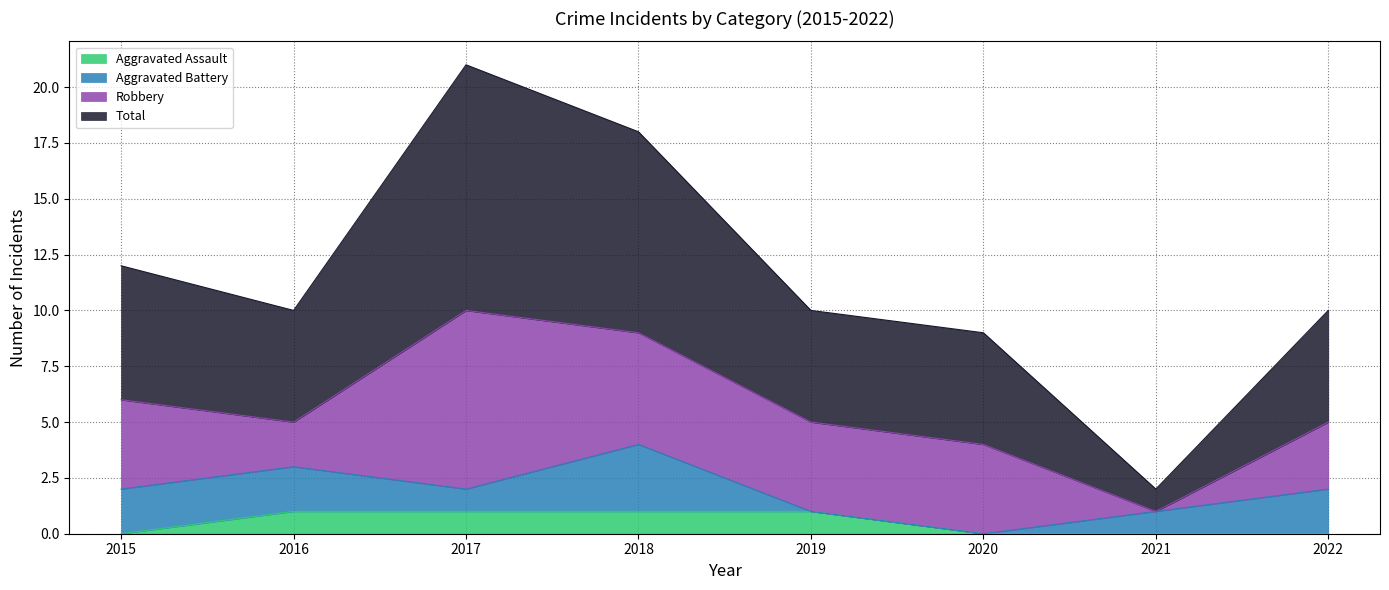

The value of Aggravated Assault at 2018 is 1. True or false?

True